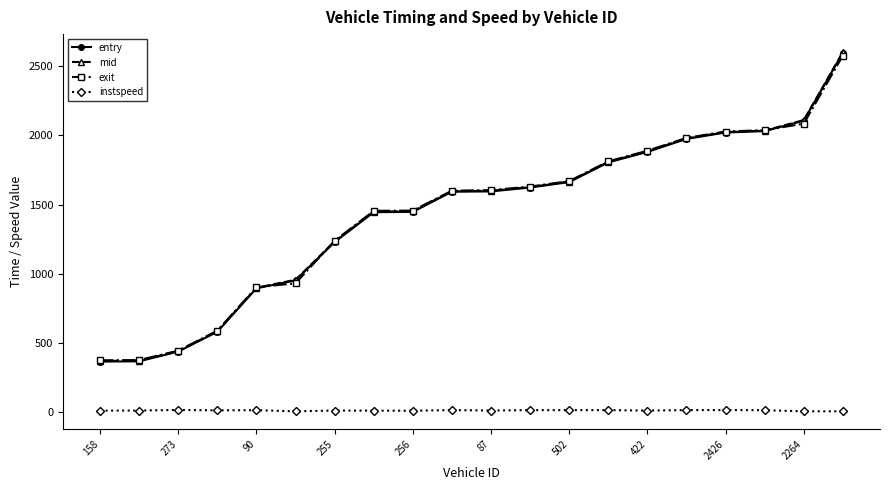

How many series are shown in this chart?

4